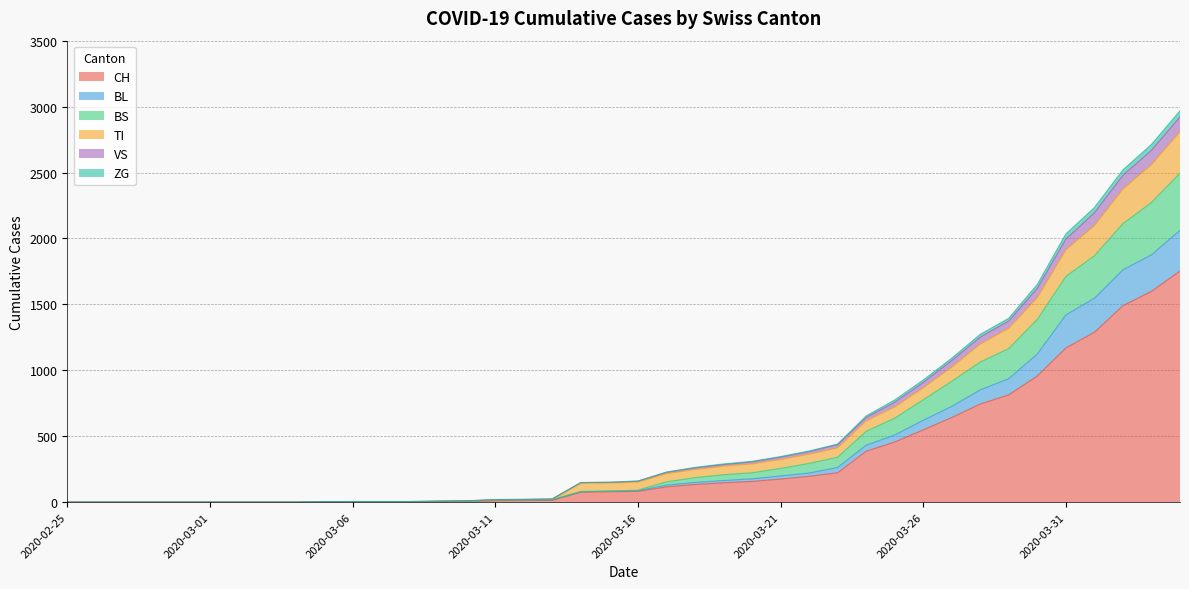

Rank the series at 2020-03-02 from lowest to highest value.

CH, BL, BS, TI, VS, ZG